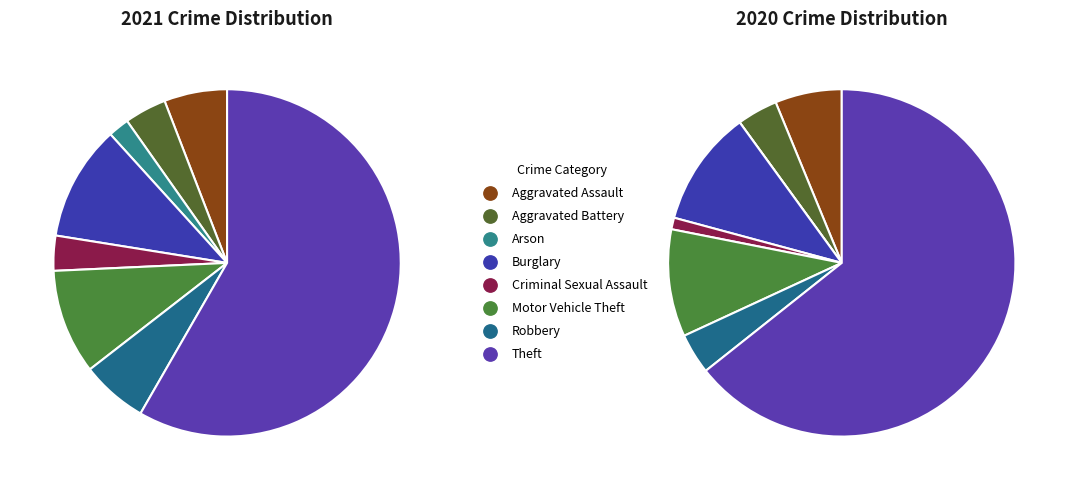

What percentage is the Motor Vehicle Theft slice, to the nearest percent?

10%